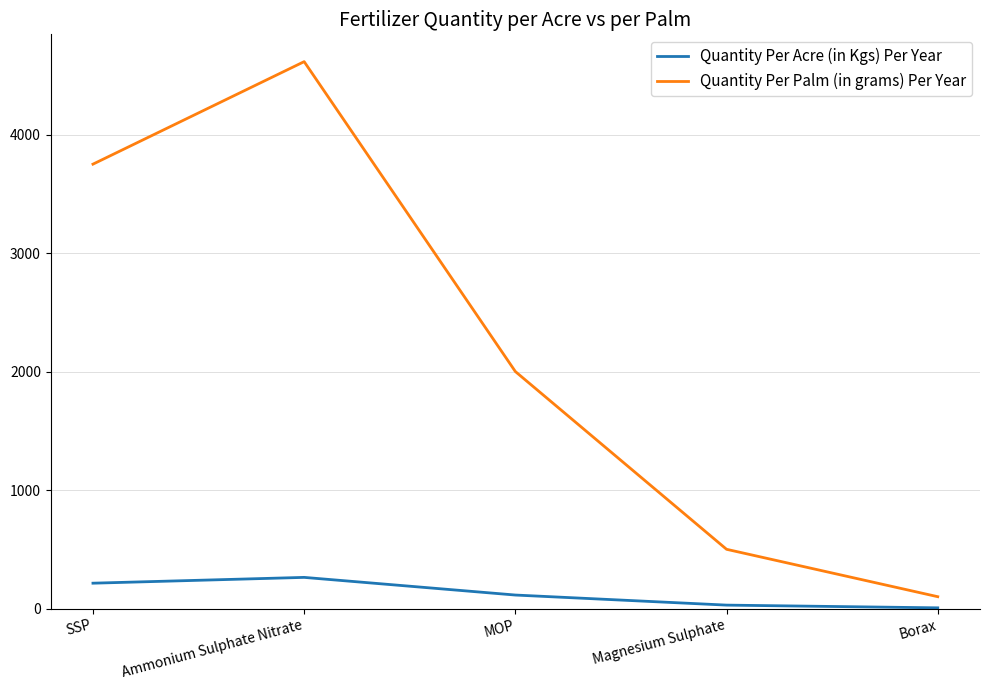

Which category has the highest value across all series?

Ammonium Sulphate Nitrate